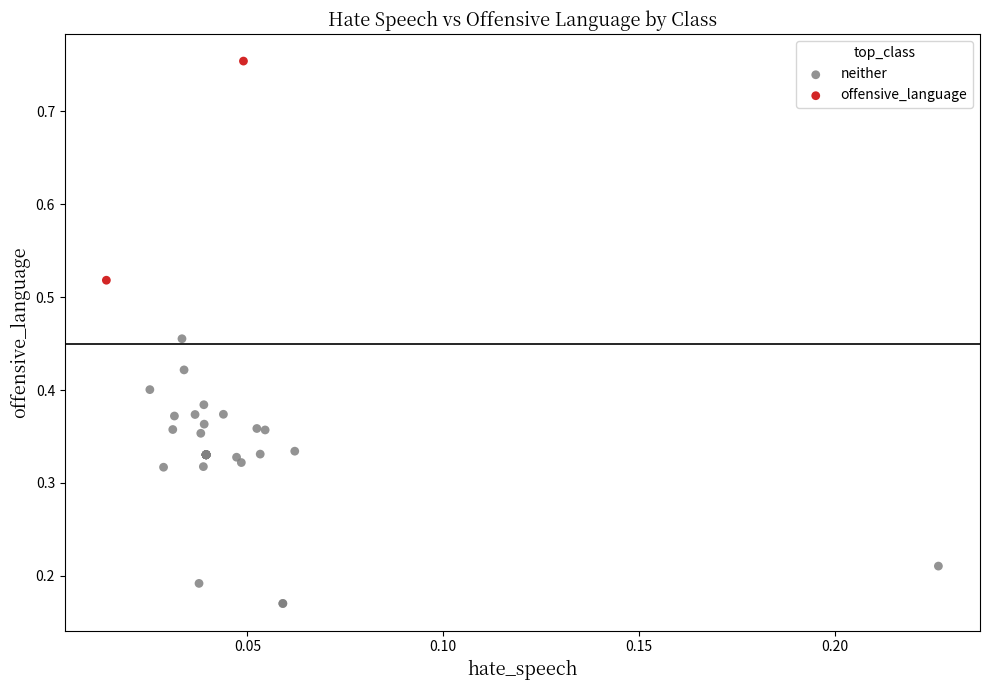

What are all the series names shown in the legend?

neither, offensive_language